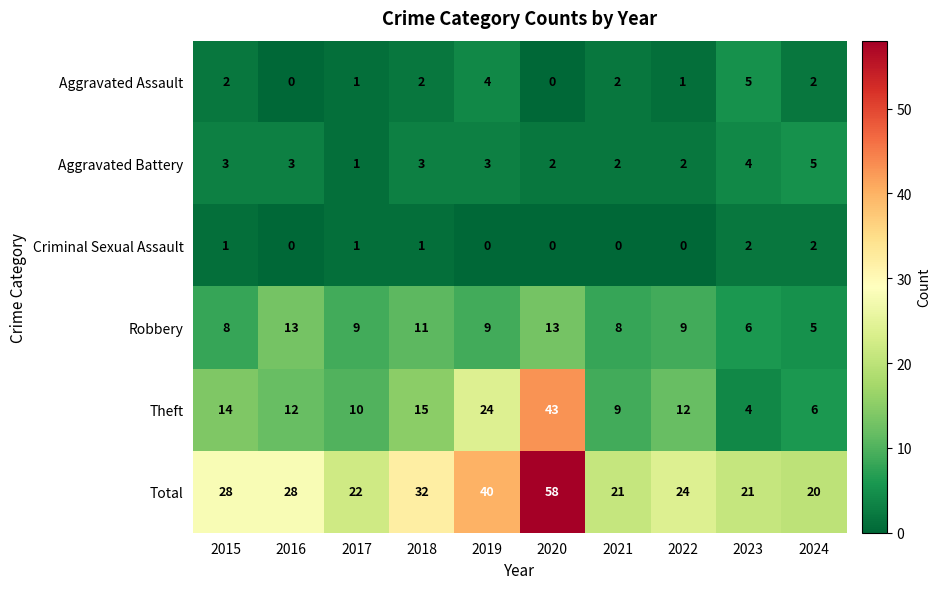

At which label does Robbery first exceed 9?

2016